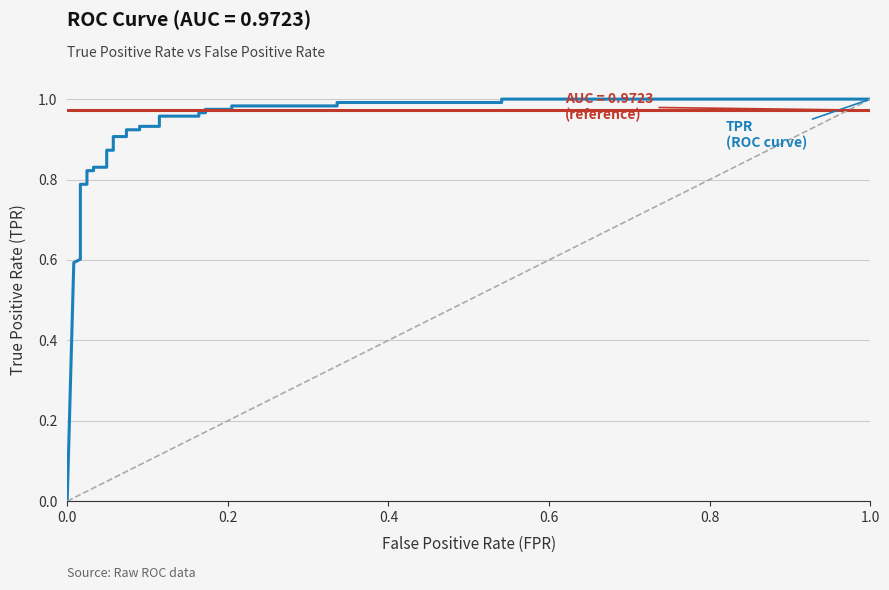

What are all the series names shown in the legend?

tpr, roc_auc